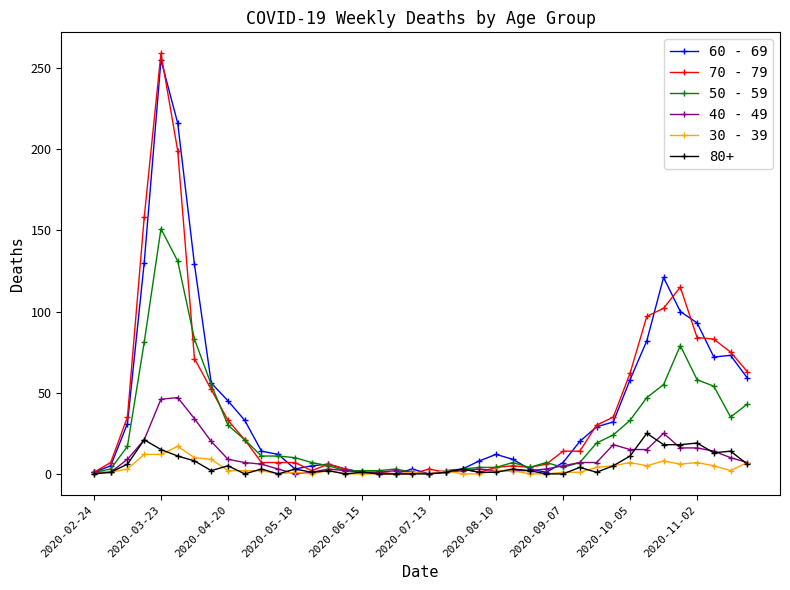

True or false: 50 - 59 has more than 1 points higher than both neighbors.

True